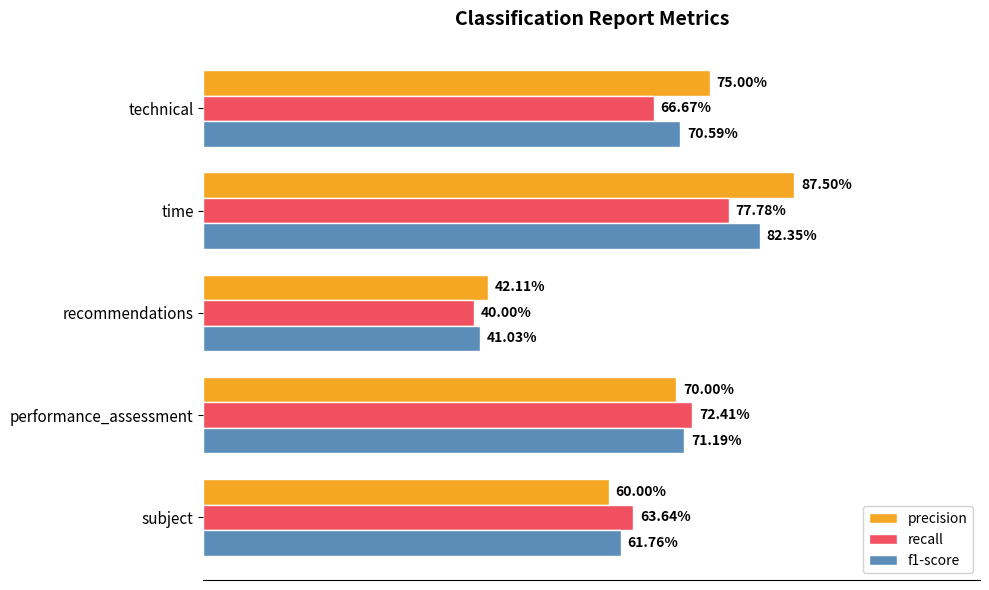

What are all the series names shown in the legend?

precision, recall, f1-score